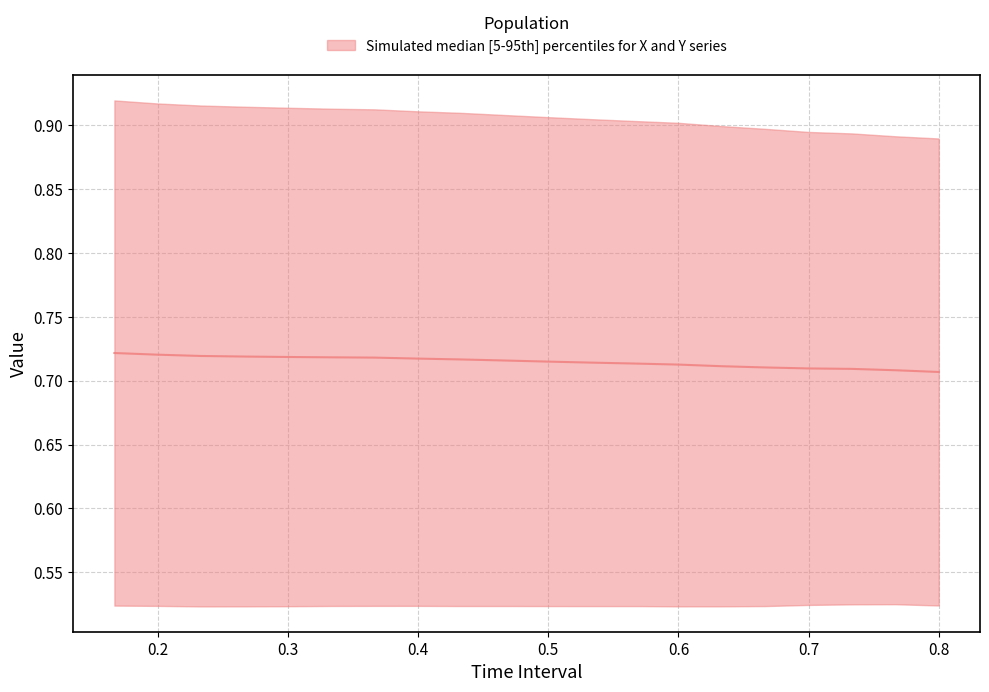

True or false: the data has more than 1 interior local peaks.

False